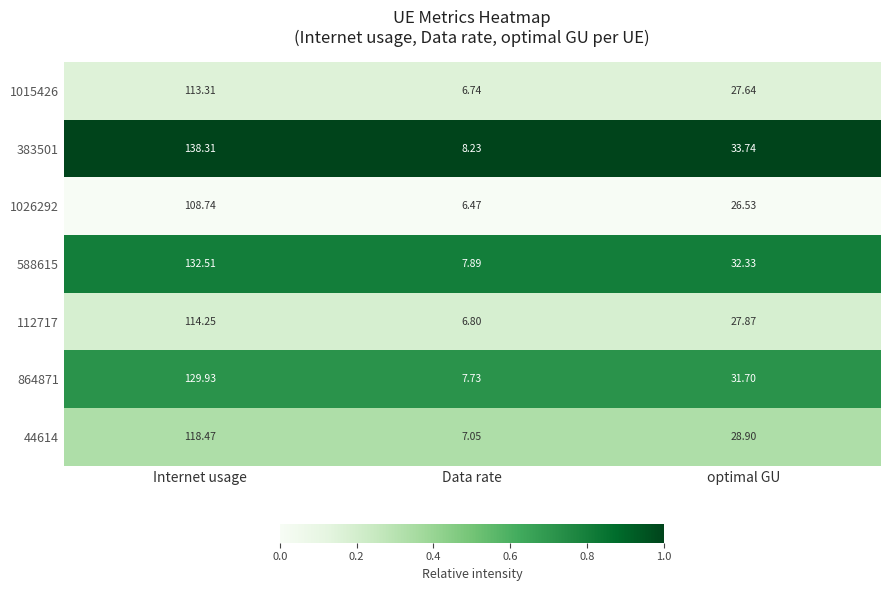

Rank the series at Data rate from lowest to highest value.

1026292, 1015426, 112717, 44614, 864871, 588615, 383501